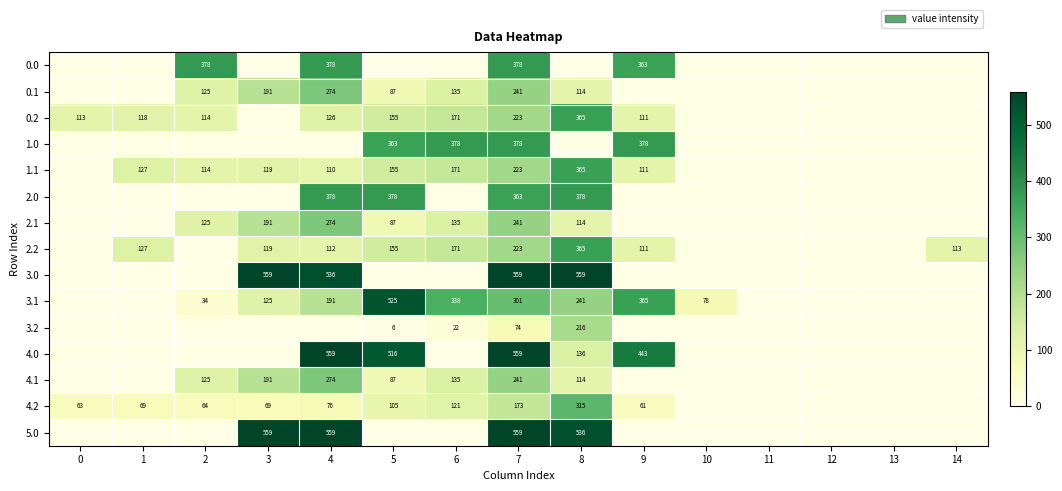

Is it true that 3.1 equals 58 at 2?

False